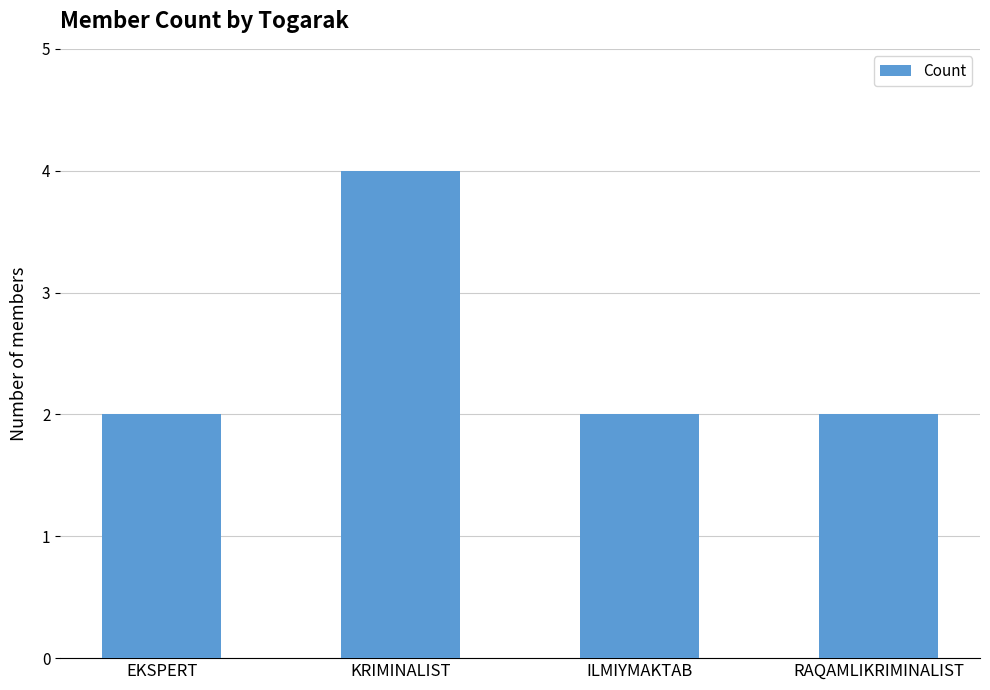

Does the chart contain stacked bars?

No